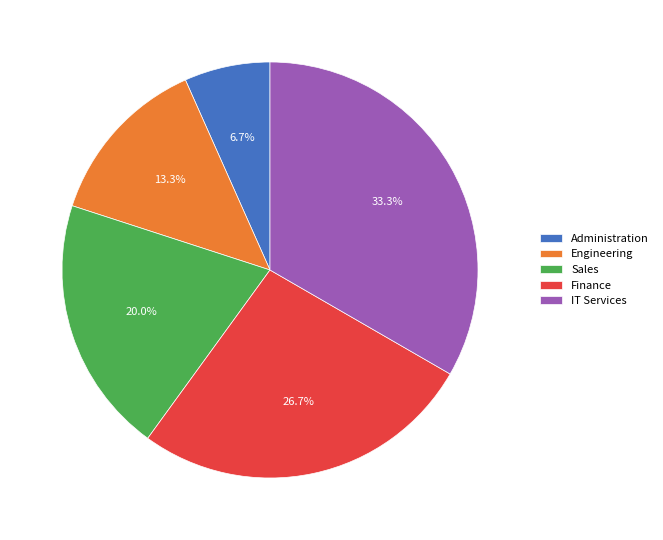

What portion of the pie excludes Engineering?

86.7%